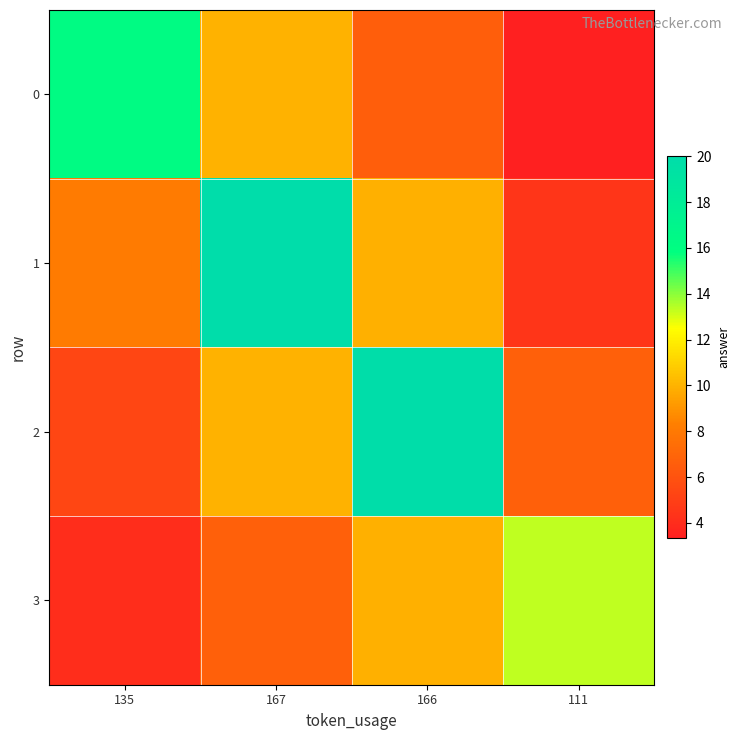

Reading right to left, list all the values displayed in this chart.

0: 111=3.3	166=6.6	167=10.0	135=16.2
1: 111=4.4	166=9.9	167=20.0	135=8.1
2: 111=6.6	166=19.9	167=10.0	135=5.4
3: 111=13.3	166=9.9	167=6.7	135=4.0